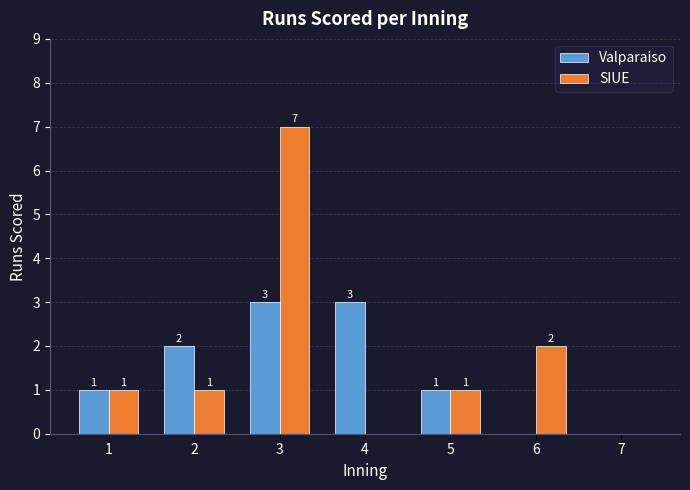

At which category does the chart reach its peak across all series?

3